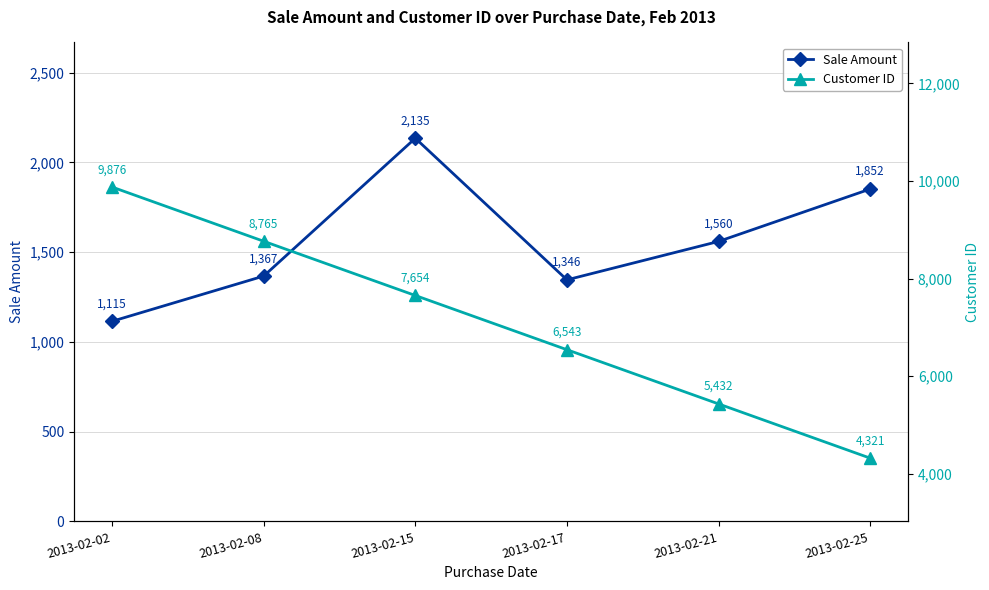

True or false: Customer ID and Sale Amount cross at least once.

False